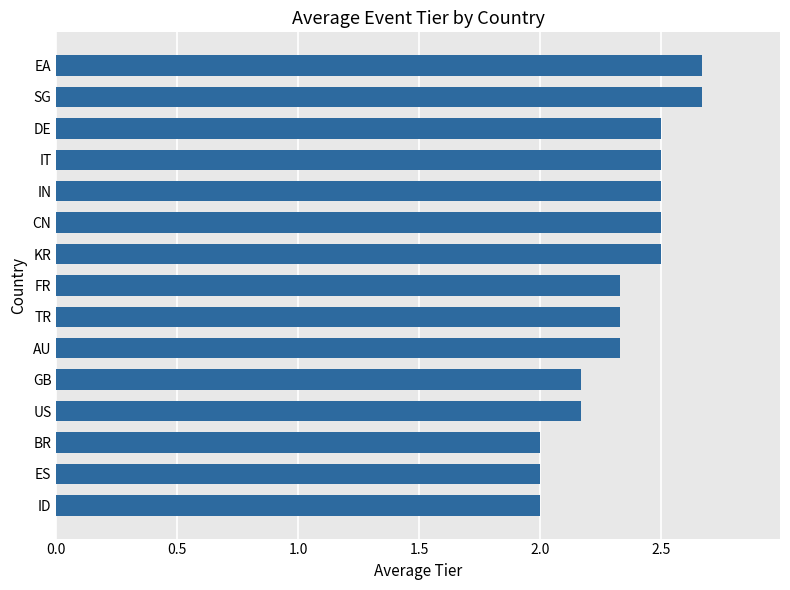

What is the difference between the maximum and minimum values?

0.7